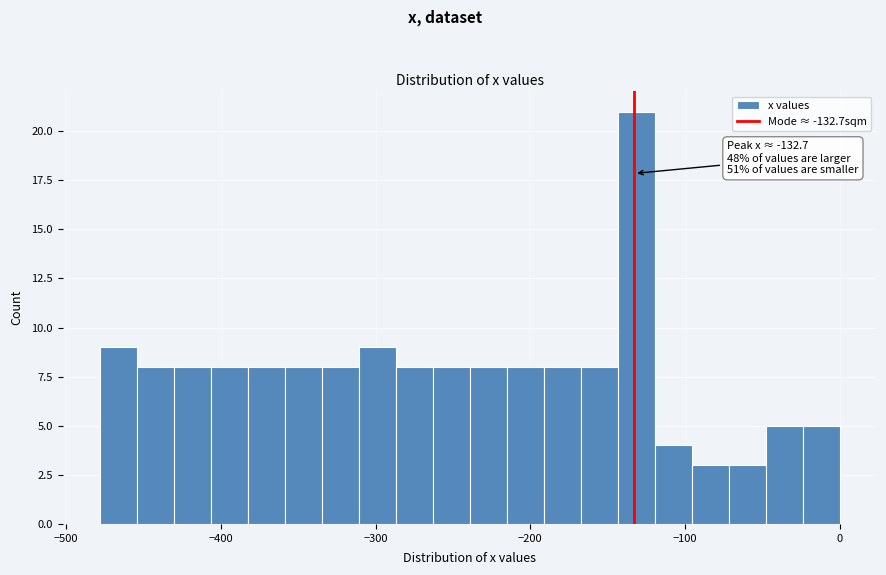

Read against the x-axis, roughly where is the centre of the tallest bar?

-130